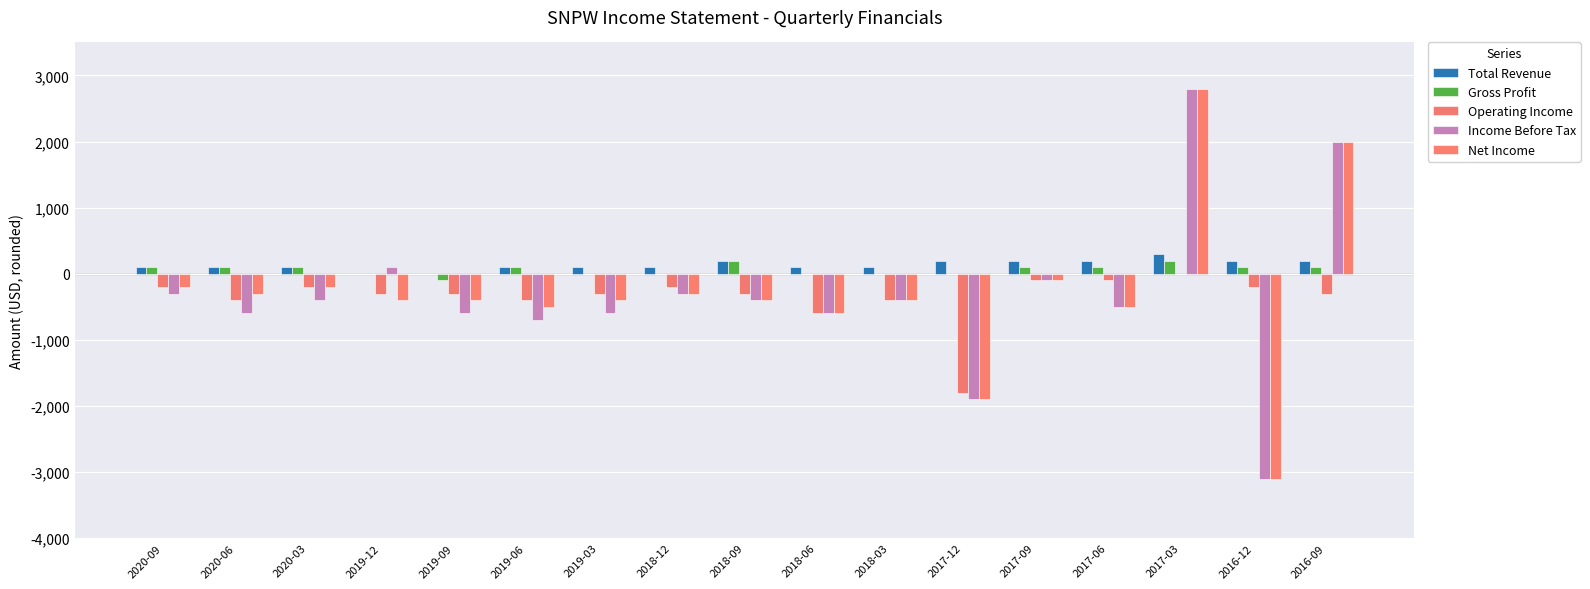

The Total Revenue series shows 139 at 2020-03. True or false?

False